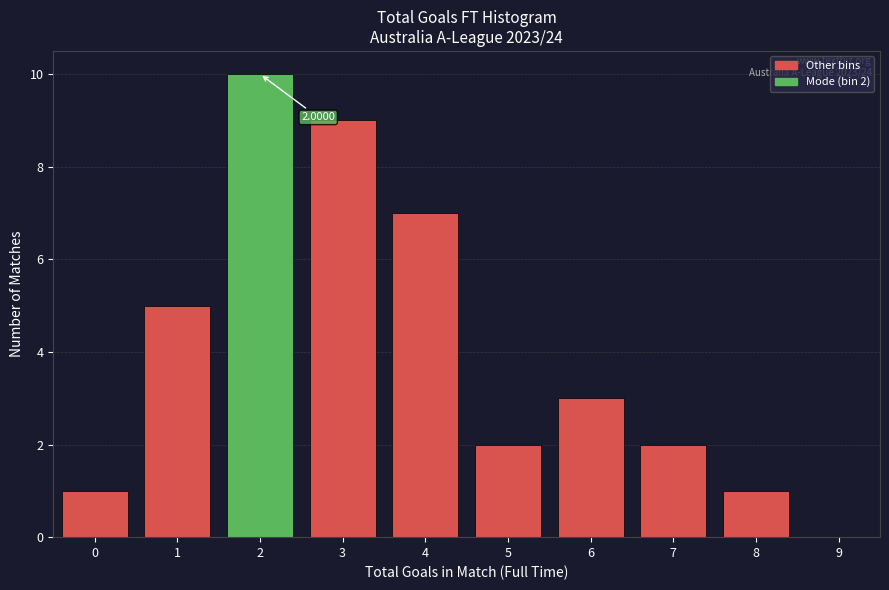

Over which range of the x-axis is the bar tallest?

1.5 to 2.5